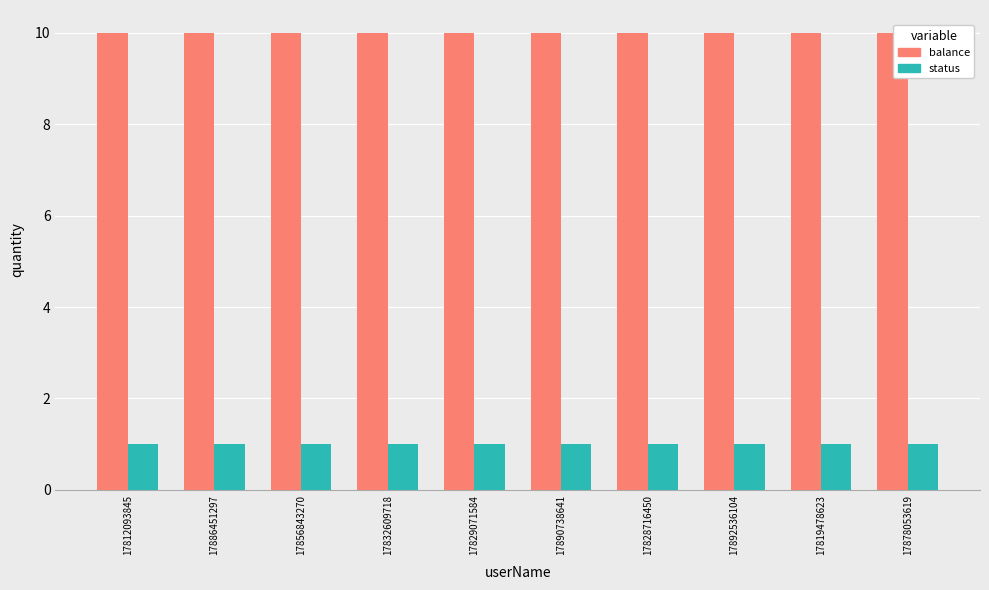

What is the value of the status bar at the 10th from the left?

1